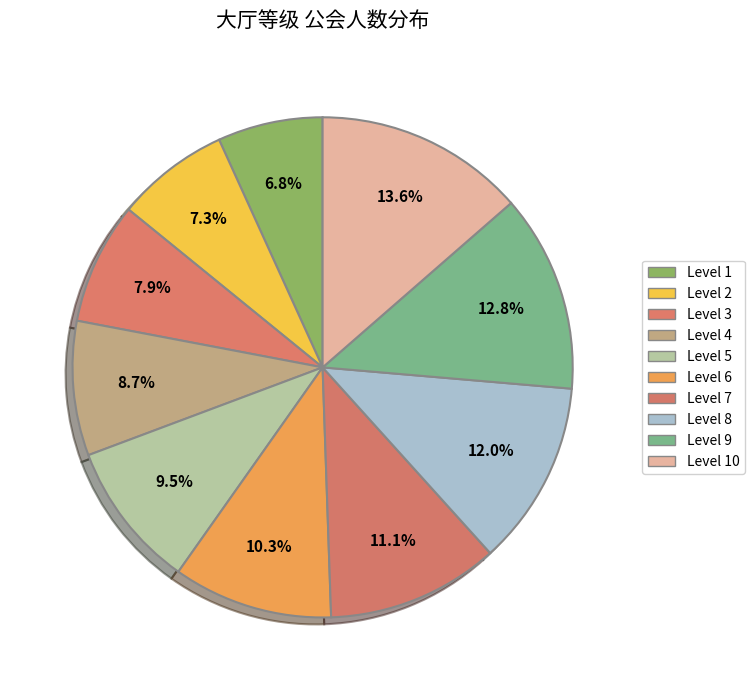

Do Level 8 and Level 10 together represent more than half of the pie?

No